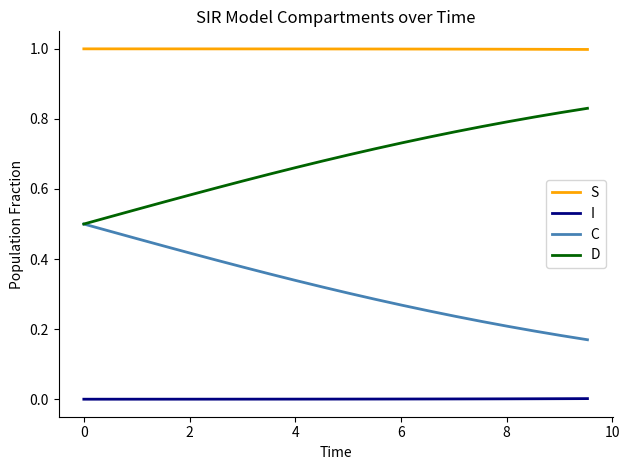

Which series has the largest total across all categories?

S